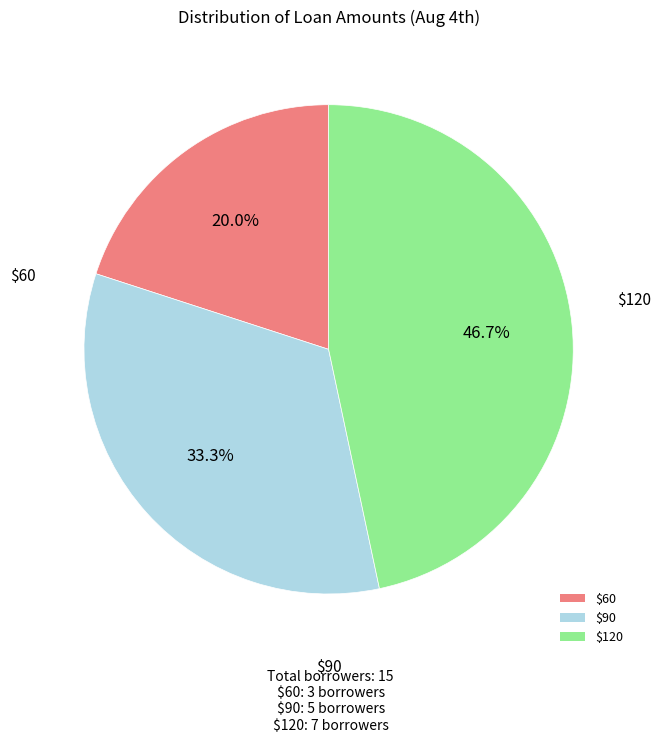

What percentage is NOT represented by $90?

66.7%